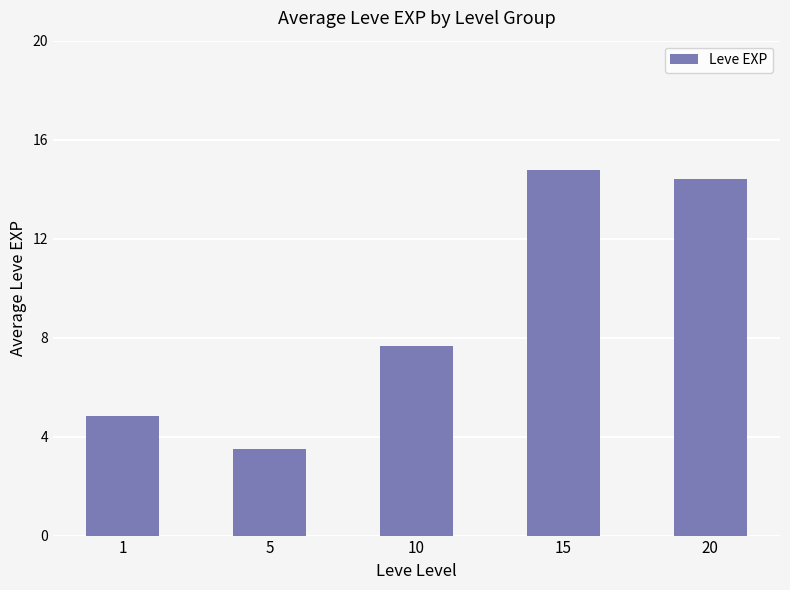

What is the value of the 1st bar from the left?

4.8